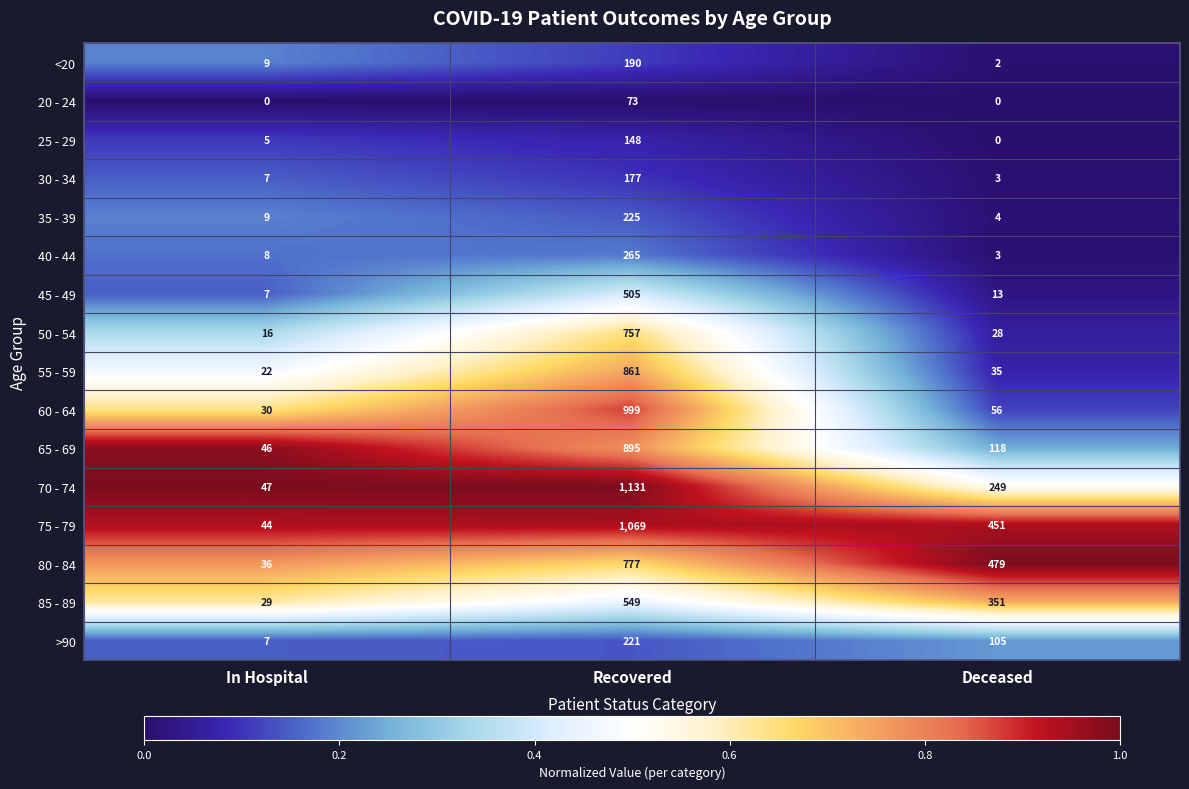

What is the spread (max minus min) of values at Deceased?

479